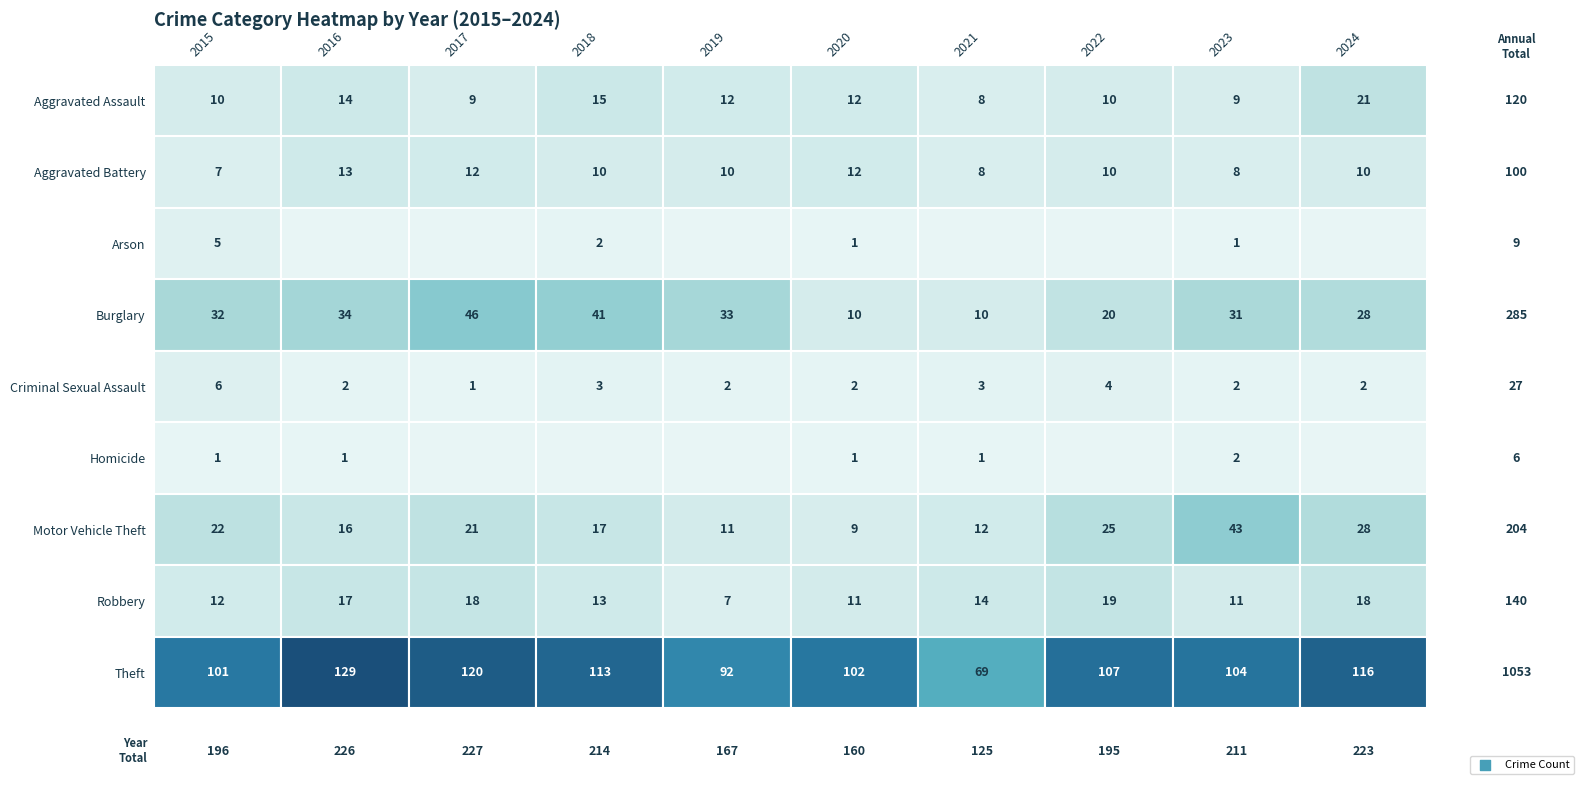

At which label does Burglary reach its minimum?

2020